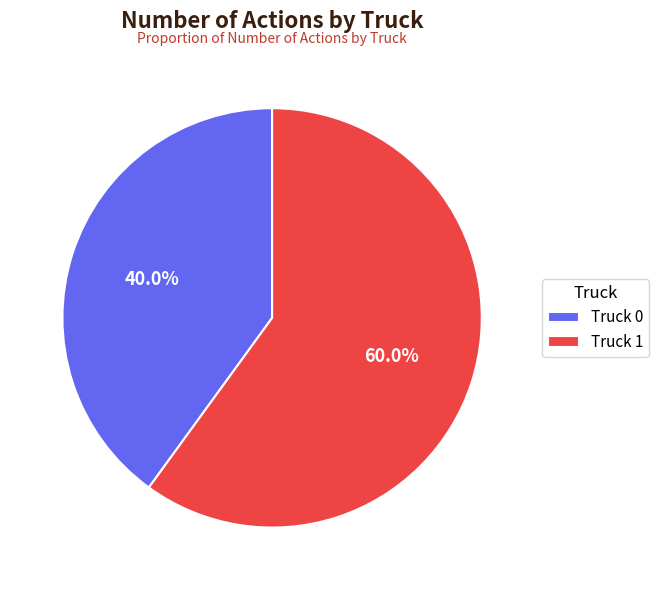

Rank the categories by value from highest to lowest.

Truck 1, Truck 0